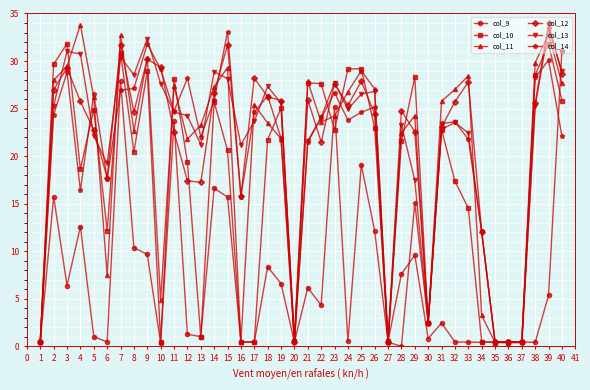

Rank the series at 4 from lowest to highest value.

col_9, col_14, col_10, col_12, col_13, col_11